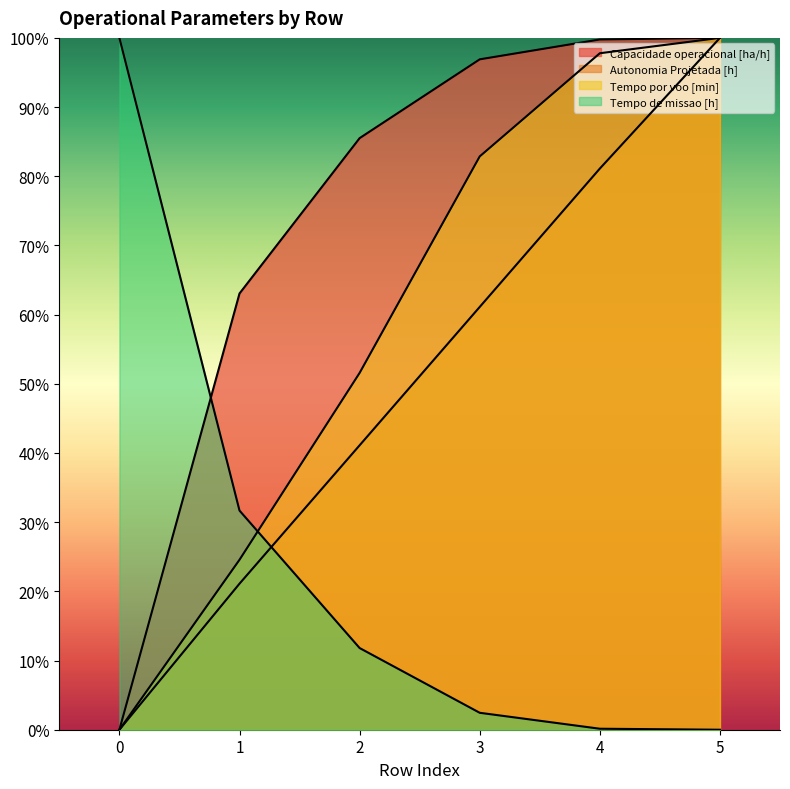

At which label is Capacidade operacional [ha/h] closest to 49?

1